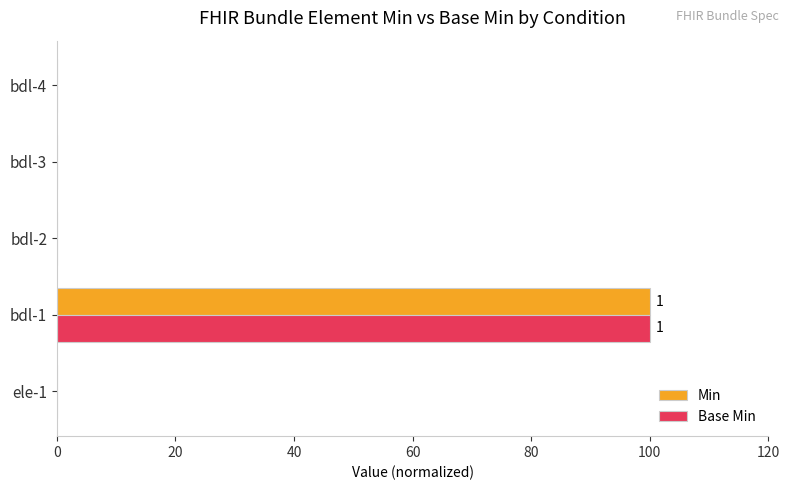

The Min series shows 0 at bdl-3. True or false?

True